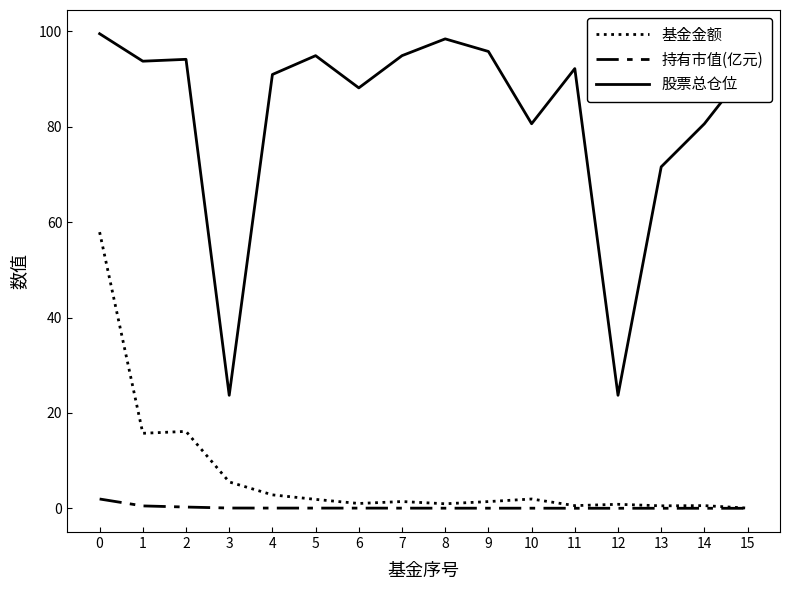

True or false: 股票总仓位 and 基金金额 cross at least once.

False